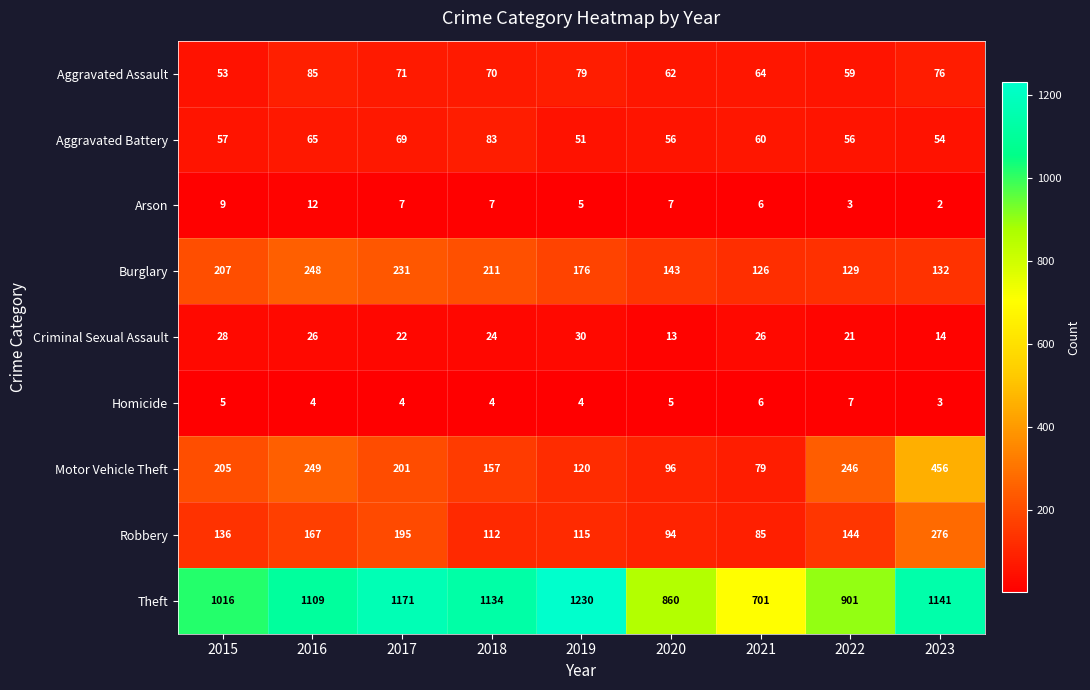

Which category has the lowest value in the Arson series?

2023